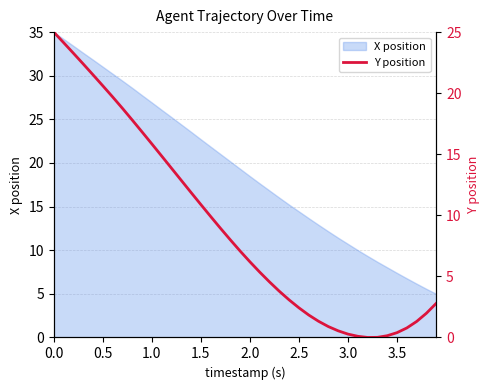

What is the minimum value for X position?

5.0